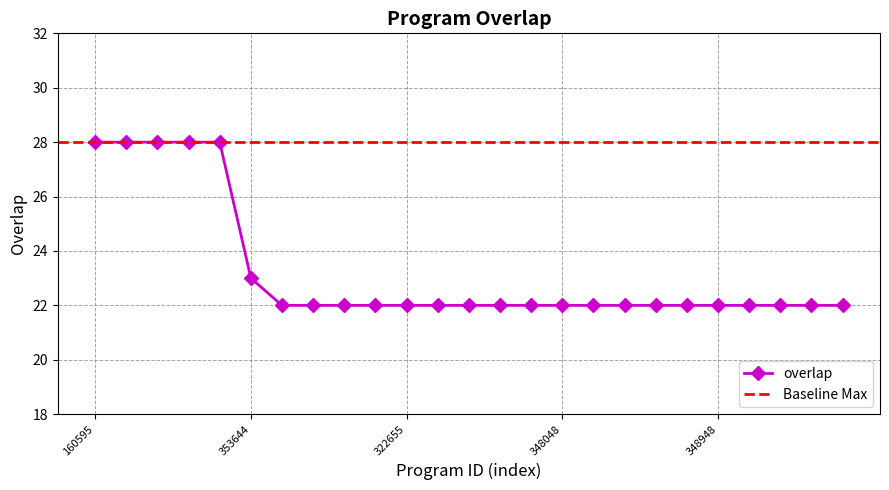

Rank the categories by value from lowest to highest.

25534, 100560, 244669, 289336, 322655, 322656, 343227, 344696, 346475, 348048, 348504, 348734, 348735, 348947, 348948, 348974, 348978, 348985, 348986, 353644, 160595, 271387, 340088, 351250, 351251